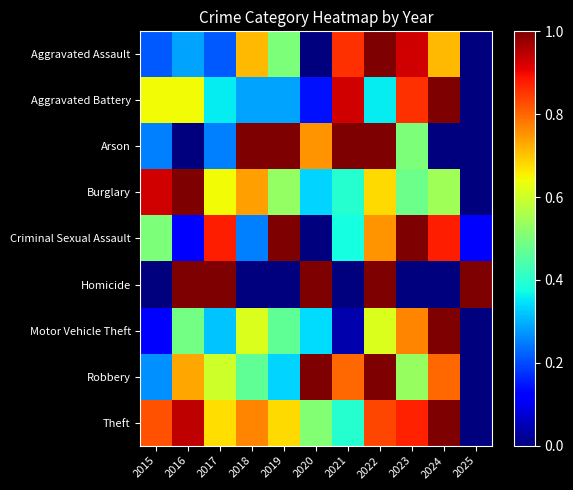

True or false: Aggravated Assault has a value of 0.6 at 2023.

False